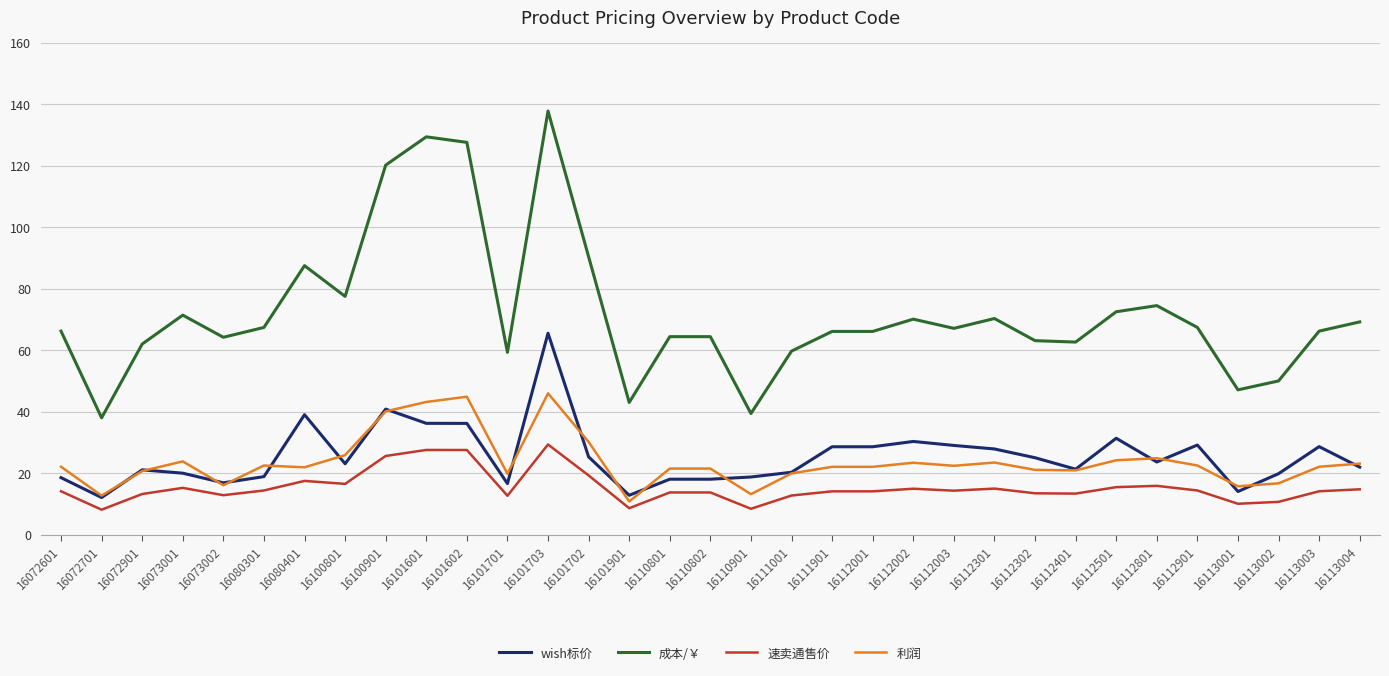

At which category does 利润 reach its first local peak?

16073001